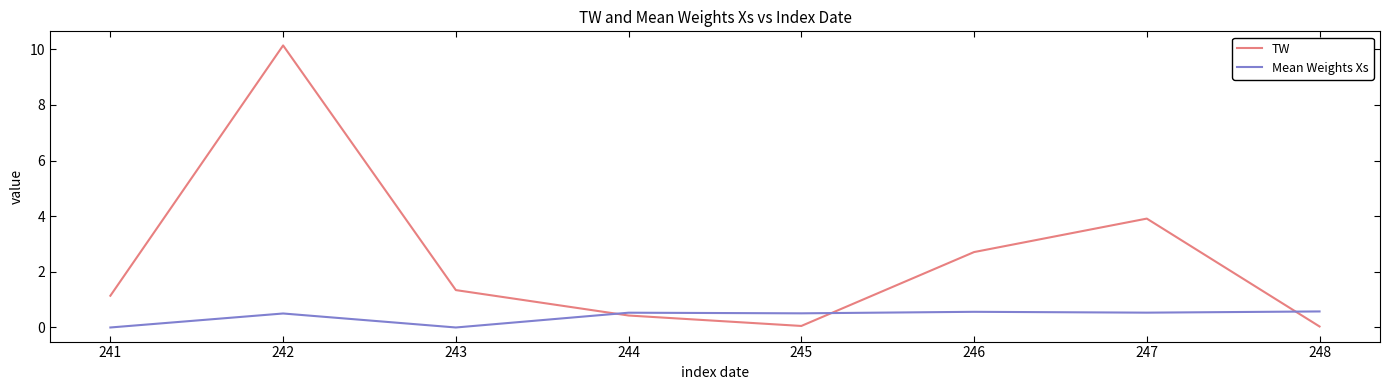

The TW series shows 0.2 at 243. True or false?

False